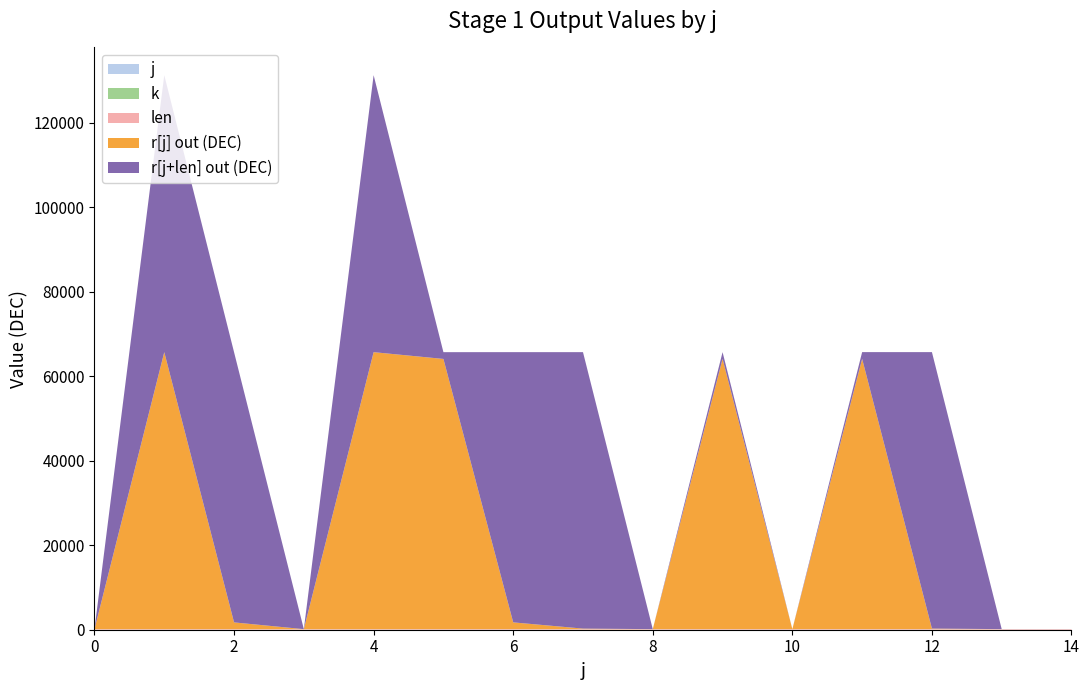

Reading right to left, transcribe all the data shown in this chart.

j: 14=14	13=13	12=12	11=11	10=10	9=9	8=8	7=7	6=6	5=5	4=4	3=3	2=2	1=1	0=0
k: 14=2	13=2	12=2	11=2	10=2	9=2	8=2	7=2	6=2	5=2	4=2	3=2	2=2	1=2	0=2
len: 14=128	13=128	12=128	11=128	10=128	9=128	8=128	7=128	6=128	5=128	4=128	3=128	2=128	1=128	0=128
r[j] out (DEC): 14=1	13=0	12=129	11=63938	10=0	9=63935	8=1	7=128	6=1601	5=63934	4=65534	3=2	2=1600	1=65534	0=0
r[j+len] out (DEC): 14=1	13=0	12=65407	11=1602	10=0	9=1599	8=1	7=65406	6=63937	5=1598	4=65534	3=2	2=63936	1=65534	0=0